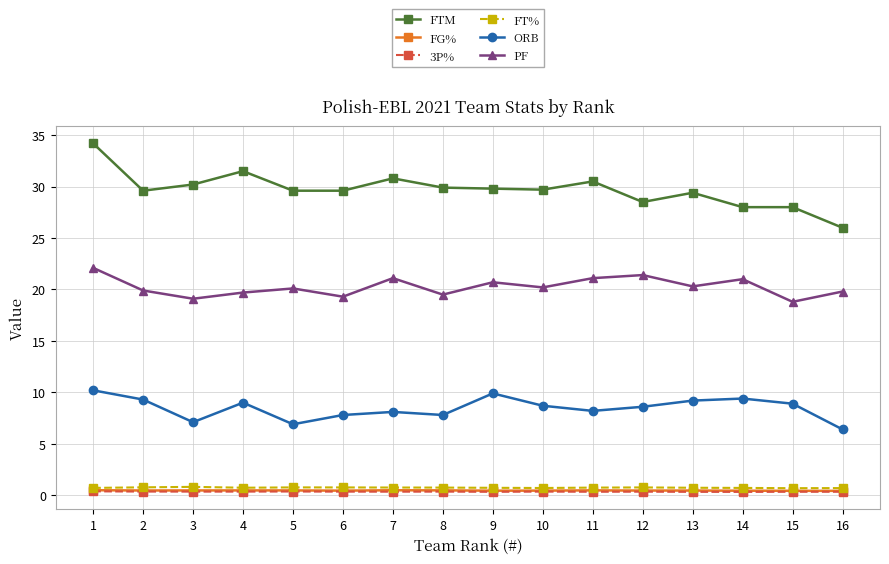

Where is the first local maximum for ORB?

4